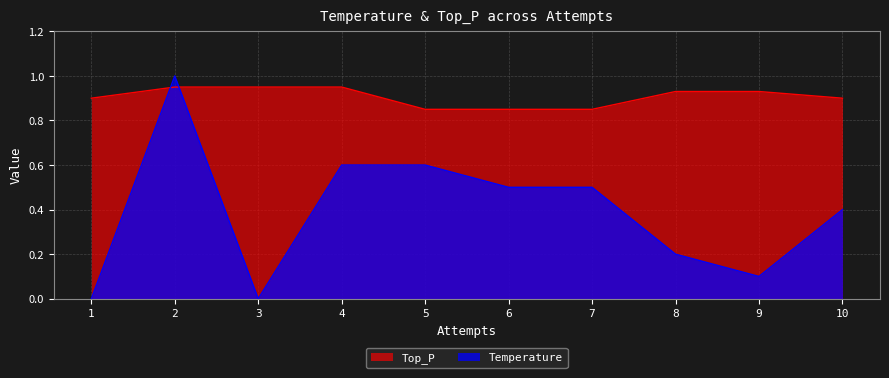

What is the difference between the second highest and minimum values in the Top_P series?

0.1